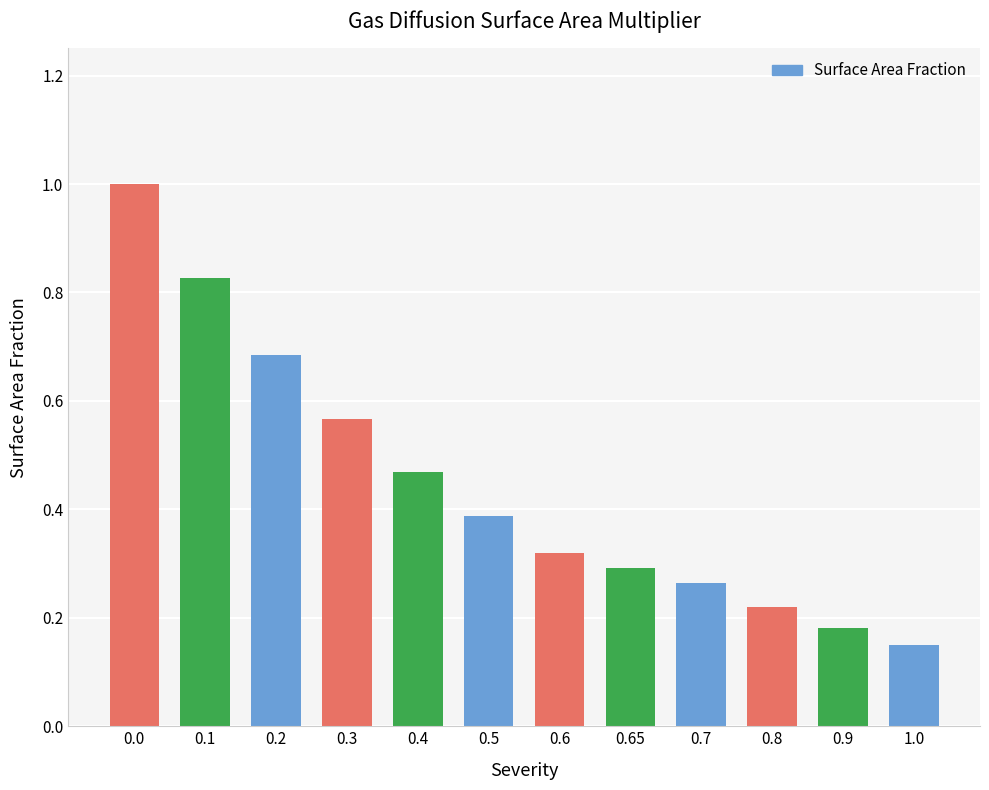

What is the sum of the values at 0.0 and 0.2?

1.7